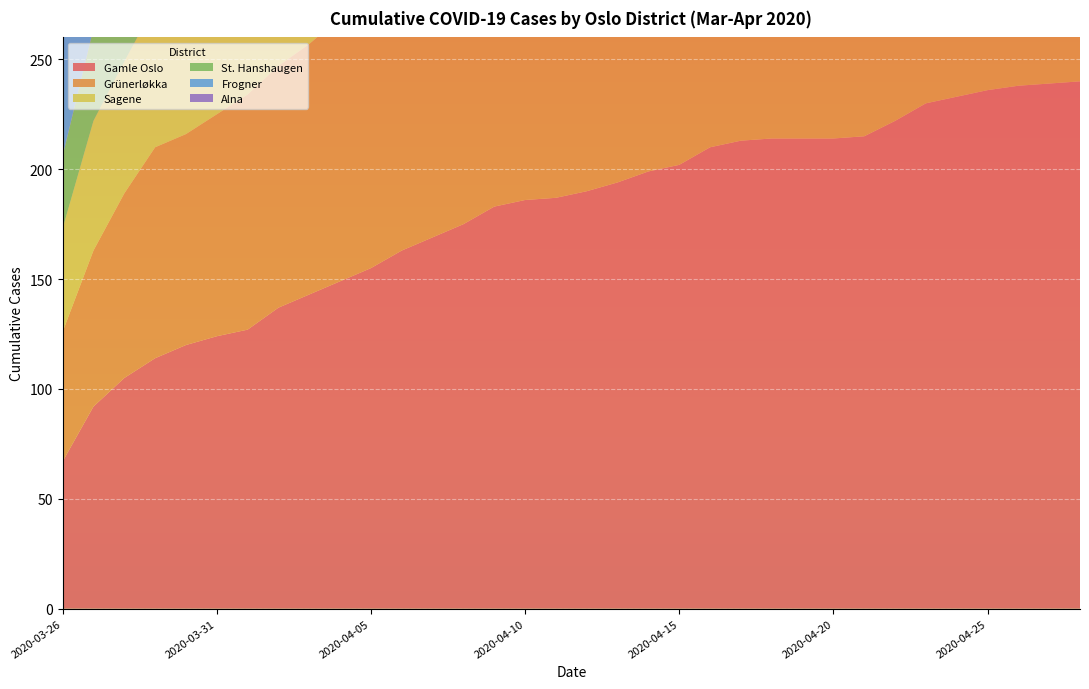

Reading left to right, transcribe all the data shown in this chart.

Gamle Oslo: 2020-03-26=67	2020-03-27=92	2020-03-28=105	2020-03-29=114	2020-03-30=120	2020-03-31=124	2020-04-01=127	2020-04-02=137	2020-04-03=143	2020-04-04=149	2020-04-05=155	2020-04-06=163	2020-04-07=169	2020-04-08=175	2020-04-09=183	2020-04-10=186	2020-04-11=187	2020-04-12=190	2020-04-13=194	2020-04-14=199	2020-04-15=202	2020-04-16=210	2020-04-17=213	2020-04-18=214	2020-04-19=214	2020-04-20=214	2020-04-21=215	2020-04-22=222	2020-04-23=230	2020-04-24=233	2020-04-25=236	2020-04-26=238	2020-04-27=239	2020-04-28=240
Grünerløkka: 2020-03-26=59	2020-03-27=71	2020-03-28=84	2020-03-29=96	2020-03-30=96	2020-03-31=101	2020-04-01=107	2020-04-02=110	2020-04-03=114	2020-04-04=120	2020-04-05=120	2020-04-06=125	2020-04-07=125	2020-04-08=126	2020-04-09=130	2020-04-10=133	2020-04-11=137	2020-04-12=138	2020-04-13=140	2020-04-14=141	2020-04-15=143	2020-04-16=148	2020-04-17=148	2020-04-18=149	2020-04-19=154	2020-04-20=157	2020-04-21=159	2020-04-22=163	2020-04-23=163	2020-04-24=164	2020-04-25=164	2020-04-26=165	2020-04-27=166	2020-04-28=168
Sagene: 2020-03-26=47	2020-03-27=59	2020-03-28=60	2020-03-29=65	2020-03-30=66	2020-03-31=70	2020-04-01=76	2020-04-02=80	2020-04-03=84	2020-04-04=87	2020-04-05=94	2020-04-06=98	2020-04-07=102	2020-04-08=104	2020-04-09=109	2020-04-10=113	2020-04-11=115	2020-04-12=116	2020-04-13=117	2020-04-14=117	2020-04-15=119	2020-04-16=120	2020-04-17=123	2020-04-18=126	2020-04-19=127	2020-04-20=129	2020-04-21=130	2020-04-22=132	2020-04-23=133	2020-04-24=133	2020-04-25=134	2020-04-26=135	2020-04-27=135	2020-04-28=135
St. Hanshaugen: 2020-03-26=33	2020-03-27=42	2020-03-28=46	2020-03-29=47	2020-03-30=50	2020-03-31=52	2020-04-01=52	2020-04-02=57	2020-04-03=58	2020-04-04=62	2020-04-05=65	2020-04-06=65	2020-04-07=67	2020-04-08=70	2020-04-09=71	2020-04-10=71	2020-04-11=72	2020-04-12=75	2020-04-13=75	2020-04-14=78	2020-04-15=80	2020-04-16=82	2020-04-17=84	2020-04-18=85	2020-04-19=86	2020-04-20=87	2020-04-21=87	2020-04-22=89	2020-04-23=93	2020-04-24=95	2020-04-25=97	2020-04-26=97	2020-04-27=97	2020-04-28=97
Frogner: 2020-03-26=67	2020-03-27=77	2020-03-28=86	2020-03-29=100	2020-03-30=102	2020-03-31=107	2020-04-01=109	2020-04-02=114	2020-04-03=118	2020-04-04=121	2020-04-05=125	2020-04-06=129	2020-04-07=136	2020-04-08=138	2020-04-09=138	2020-04-10=140	2020-04-11=143	2020-04-12=145	2020-04-13=146	2020-04-14=146	2020-04-15=148	2020-04-16=149	2020-04-17=152	2020-04-18=153	2020-04-19=154	2020-04-20=156	2020-04-21=158	2020-04-22=160	2020-04-23=161	2020-04-24=163	2020-04-25=164	2020-04-26=166	2020-04-27=169	2020-04-28=170
Alna: 2020-03-26=45	2020-03-27=57	2020-03-28=65	2020-03-29=78	2020-03-30=81	2020-03-31=90	2020-04-01=95	2020-04-02=103	2020-04-03=112	2020-04-04=126	2020-04-05=136	2020-04-06=137	2020-04-07=140	2020-04-08=143	2020-04-09=150	2020-04-10=155	2020-04-11=161	2020-04-12=166	2020-04-13=176	2020-04-14=179	2020-04-15=180	2020-04-16=184	2020-04-17=188	2020-04-18=190	2020-04-19=197	2020-04-20=201	2020-04-21=206	2020-04-22=209	2020-04-23=212	2020-04-24=215	2020-04-25=222	2020-04-26=222	2020-04-27=225	2020-04-28=225